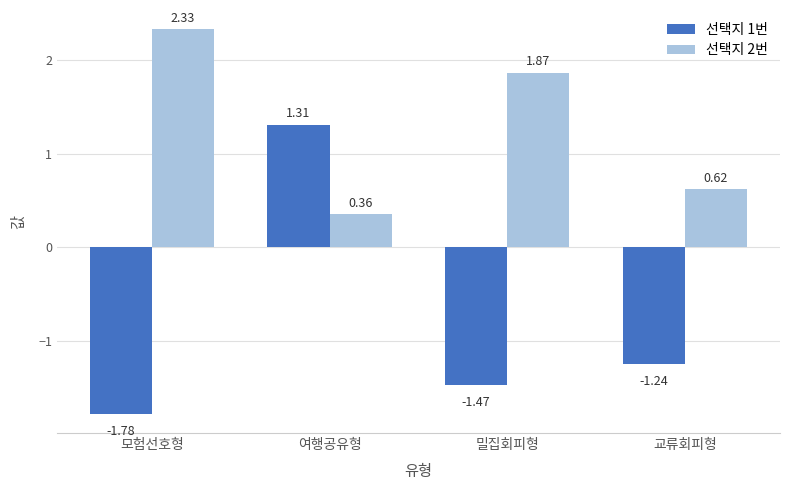

What is the difference between the 선택지 1번 values at 모험선호형 and 여행공유형?

3.1